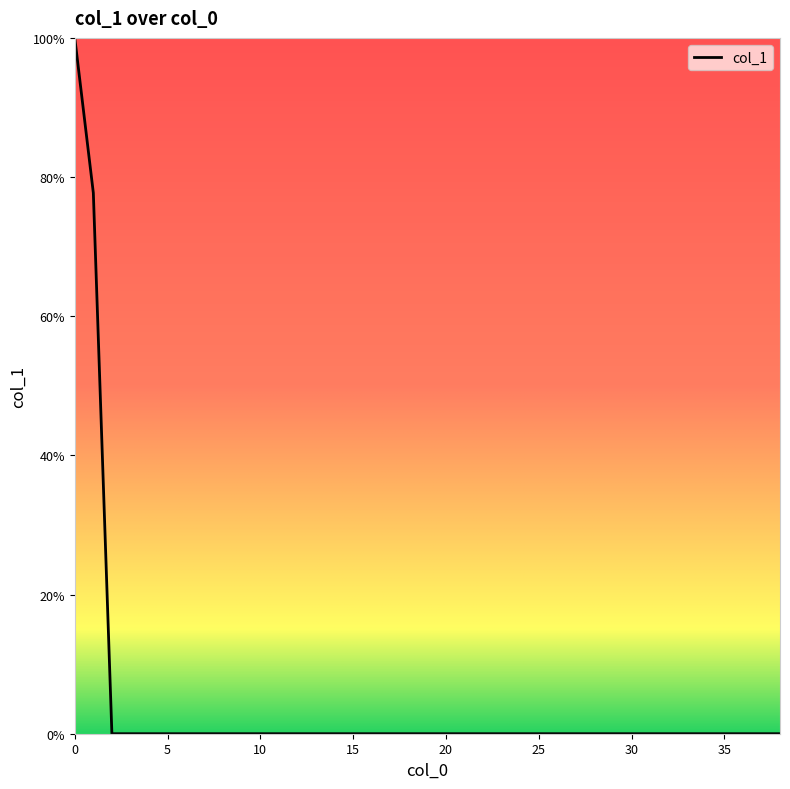

How many series are shown in this chart?

1